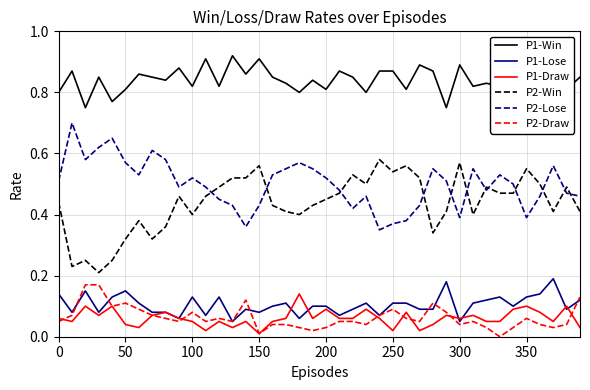

True or false: P1-Draw and P2-Draw cross at least once.

True